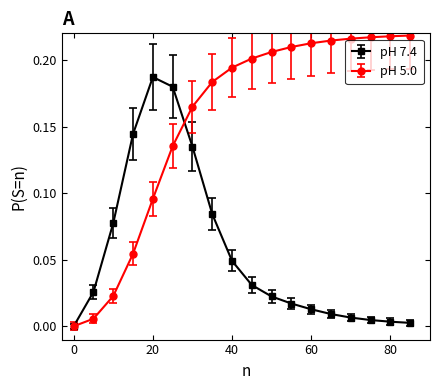

Which series has the widest spread of values?

pH 5.0